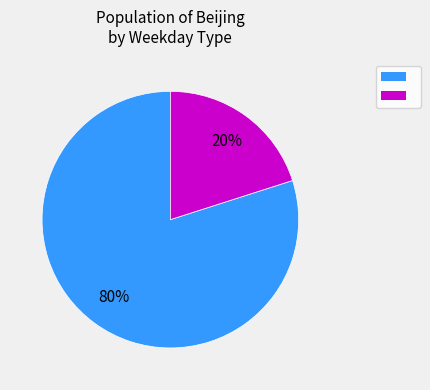

To the nearest percent, what is the difference between the largest and smallest slice percentages?

60%